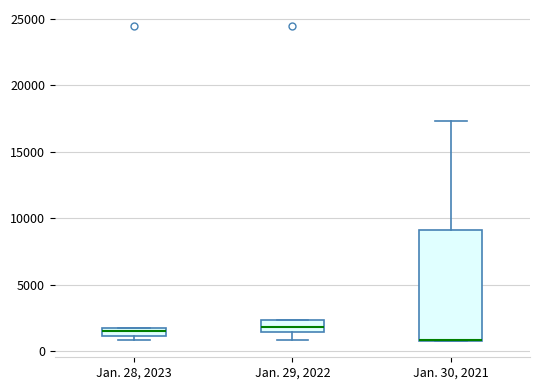

Comparing the boxes themselves (not the whiskers), which one is the tallest?

Jan. 30, 2021